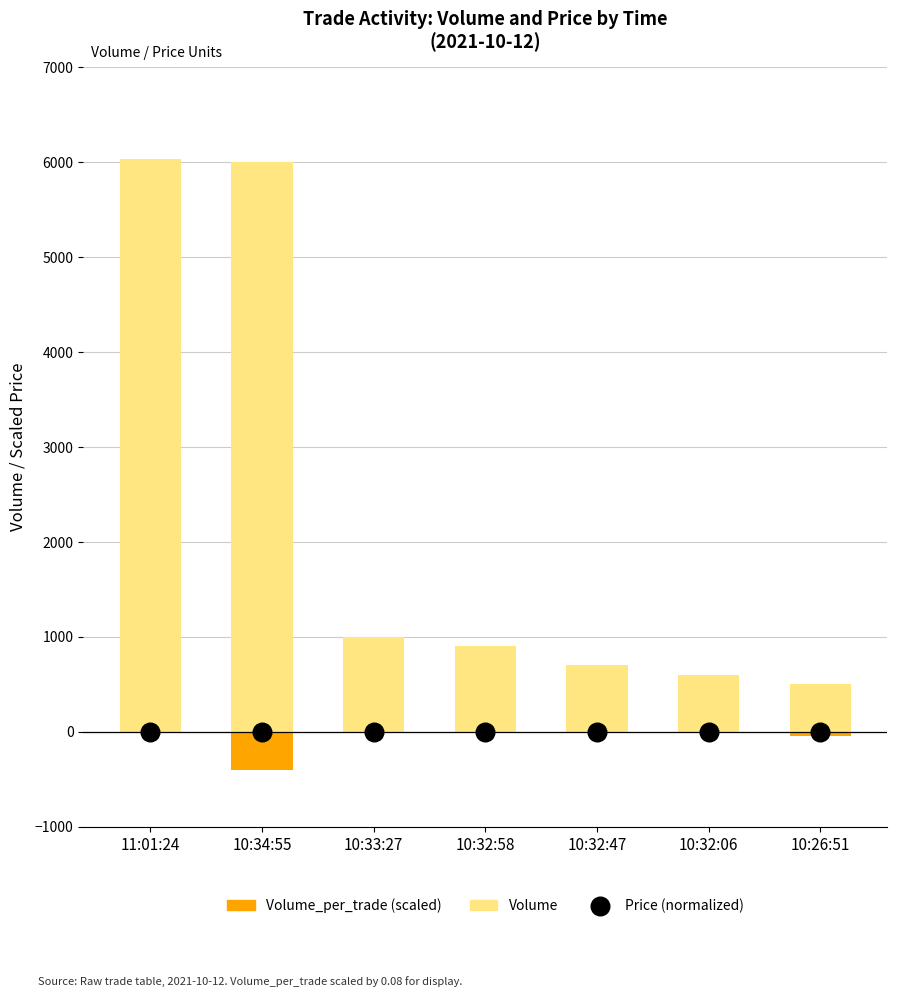

Is the value of Price (normalized) at 10:34:55 greater than the value of Volume_per_trade at 10:32:47?

Yes